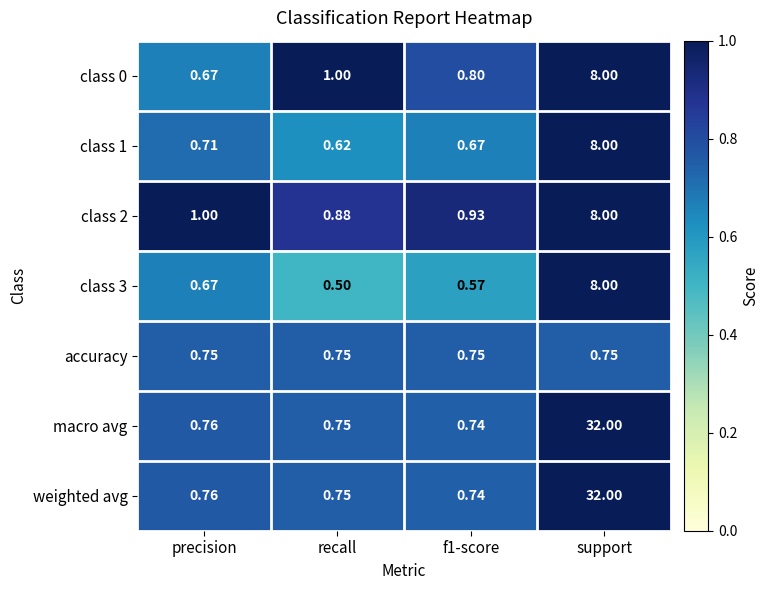

At which category is the sum across all series the highest?

support